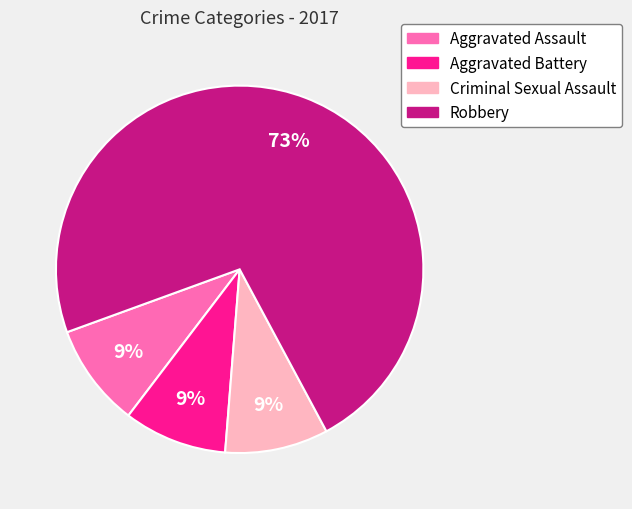

Is there any slice that represents more than half of the pie?

Yes